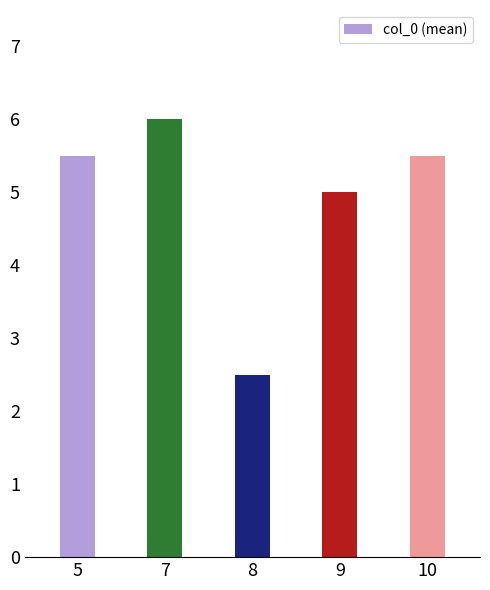

Reading left to right, list all the values displayed in this chart.

5=5.5	7=6.0	8=2.5	9=5.0	10=5.5